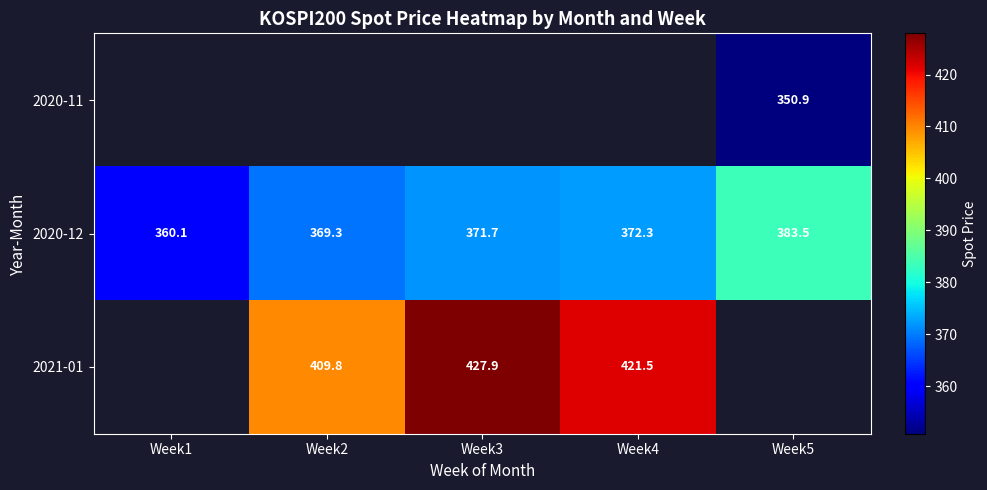

Between Week3 and Week4, which series saw the biggest shift?

2021-01